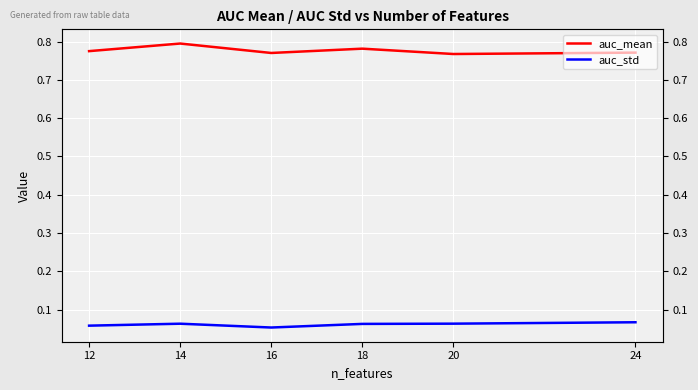

Rank the categories by auc_mean value from lowest to highest.

20, 16, 24, 12, 18, 14